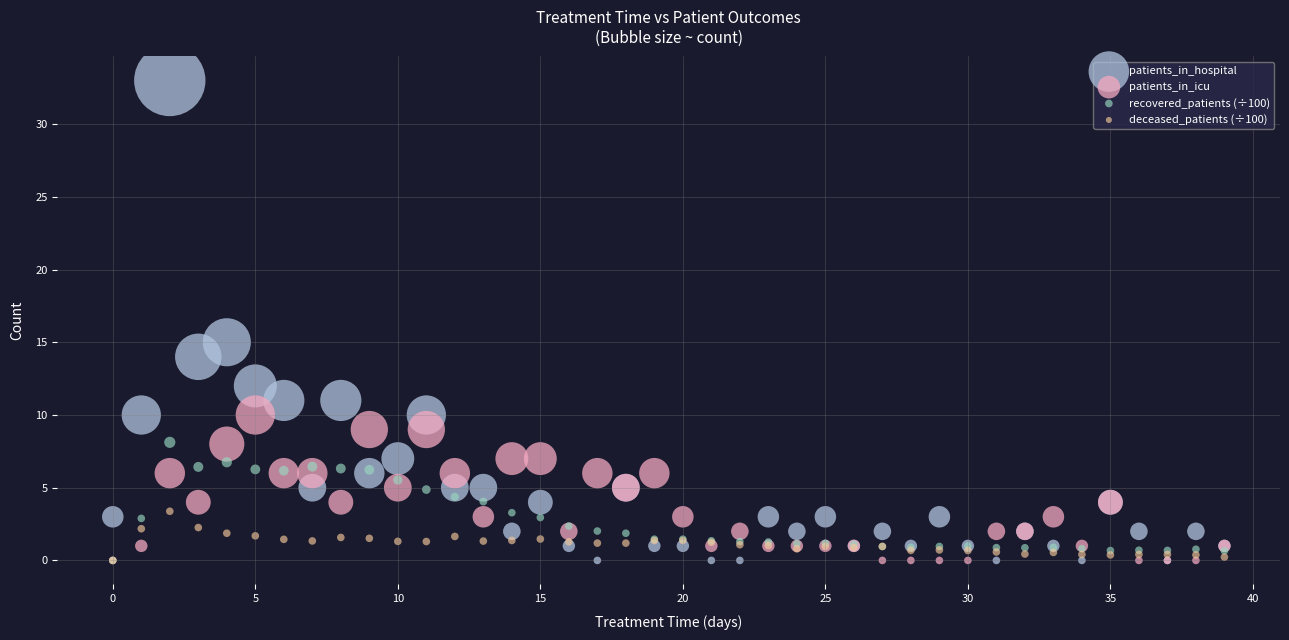

In the patients_in_hospital series, what Y value is closest to 16?

15.0